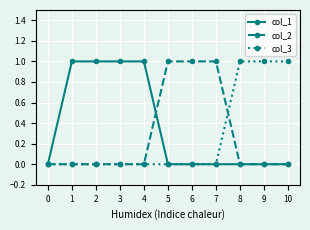

What is the difference between the col_2 values at 2 and 5?

1